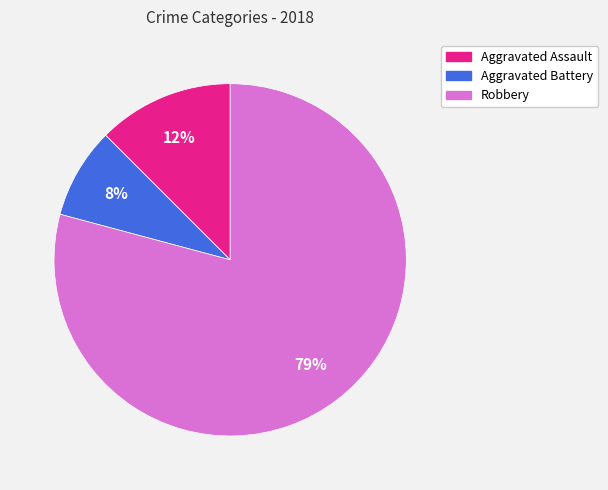

What is the majority slice?

Robbery